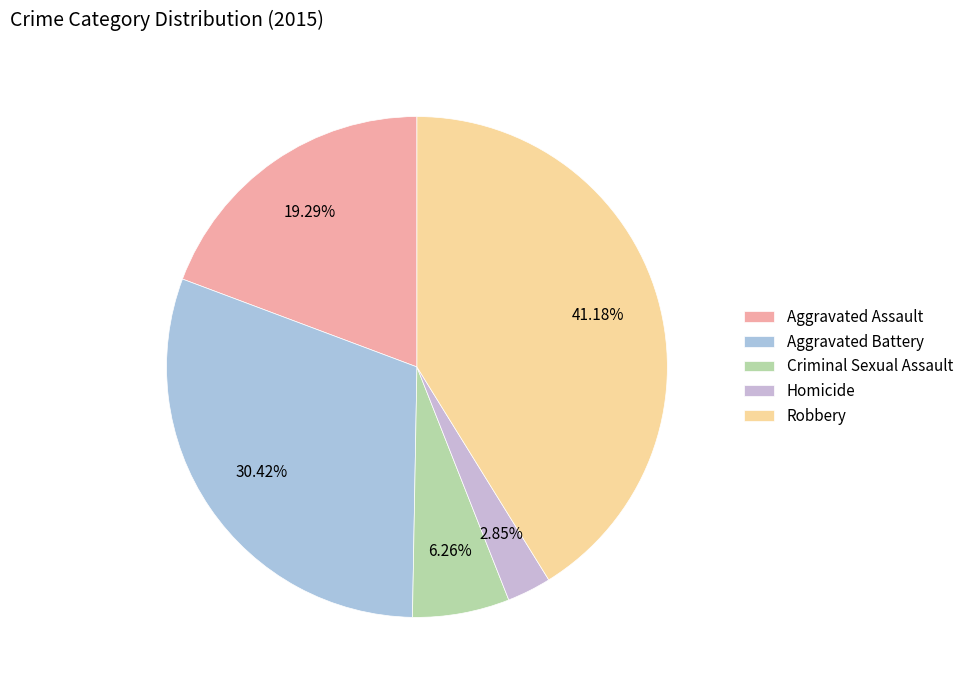

Combined, do Aggravated Assault and Homicide account for over 50%?

No